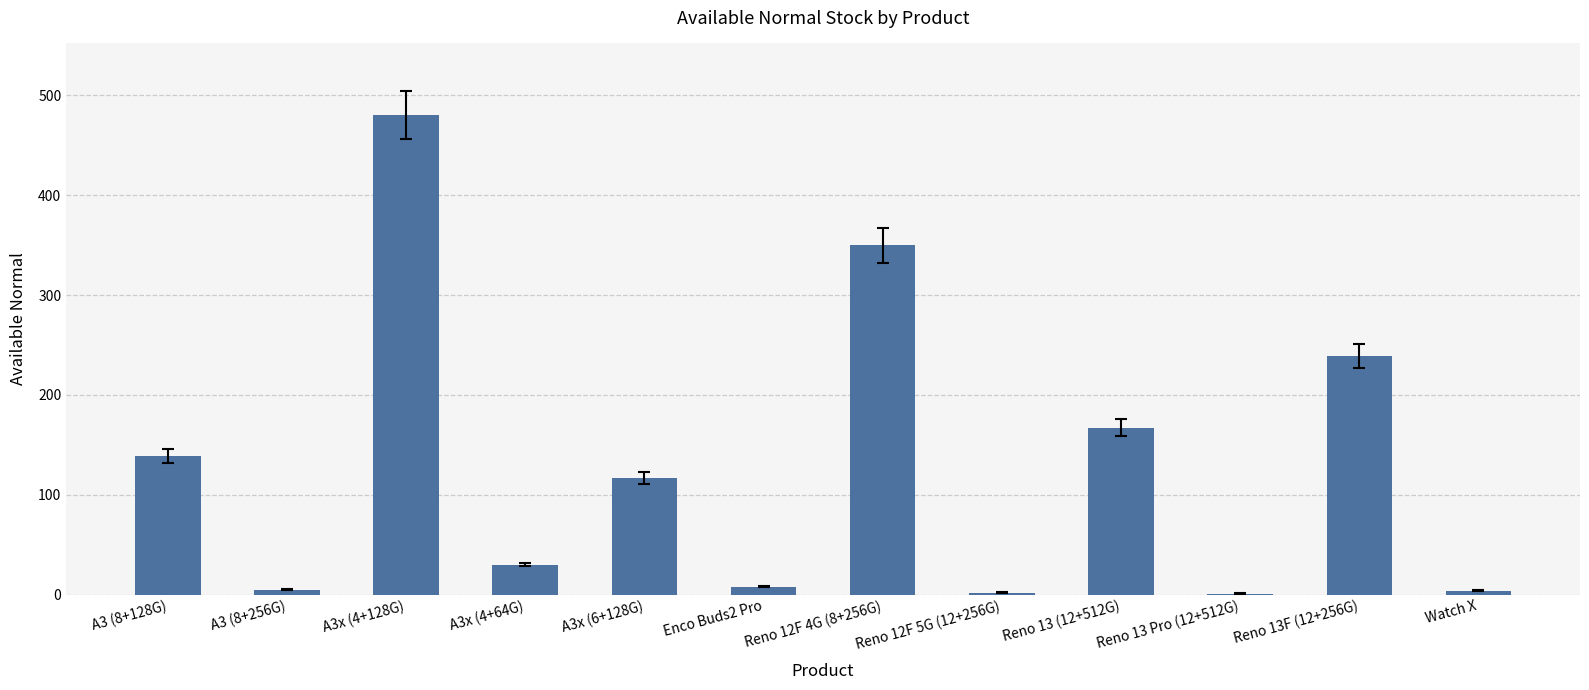

The chart shows a value of 239 at Reno 13F (12+256G). True or false?

True